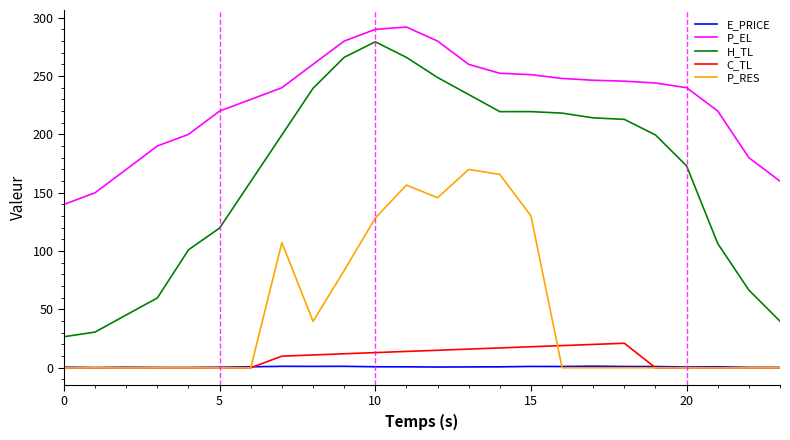

Which series has the largest range (max minus min)?

H_TL